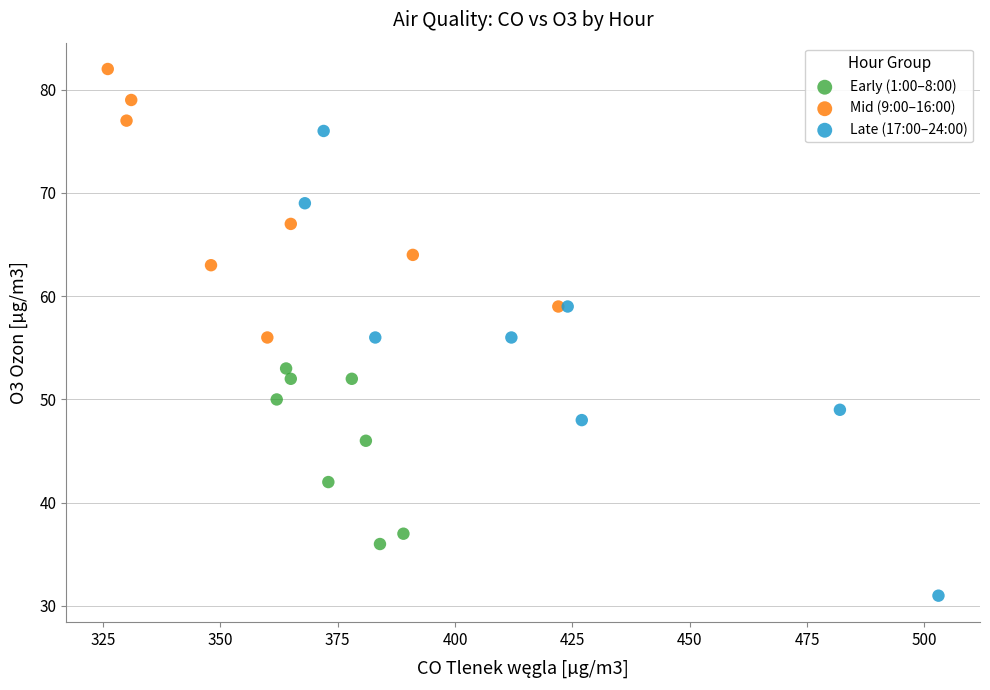

Which series contains the lowest Y value?

Late (17:00–24:00)